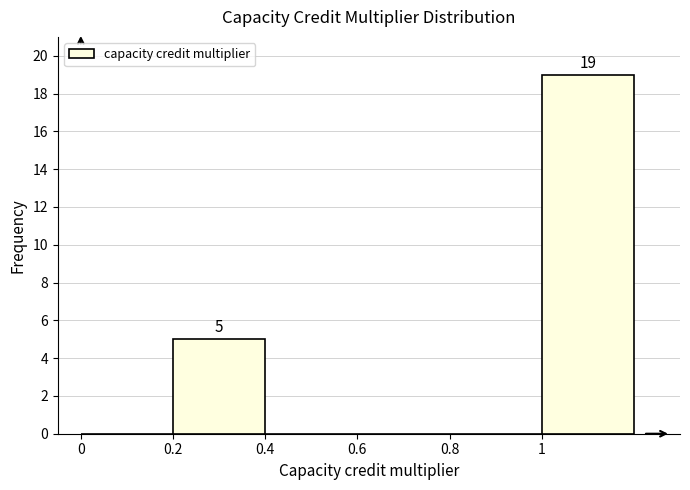

Over which range of the x-axis is the bar tallest?

1.0 to 1.2